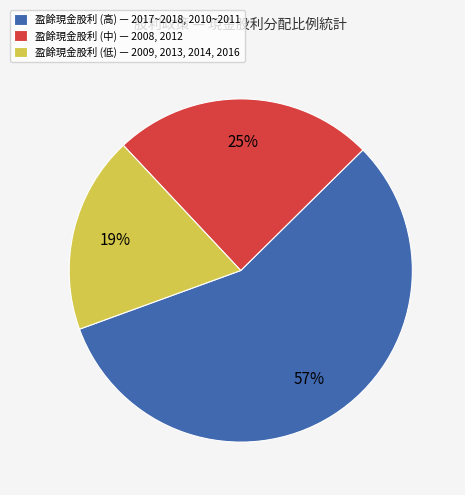

Between 盈餘現金股利 (中) — 2008, 2012 and 盈餘現金股利 (高) — 2017~2018, 2010~2011, which is larger?

盈餘現金股利 (高) — 2017~2018, 2010~2011